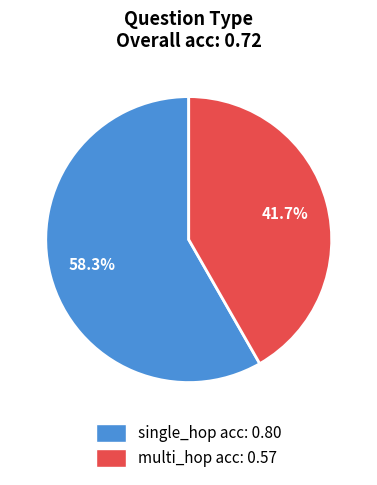

Which slice is the smallest?

multi_hop acc: 0.57